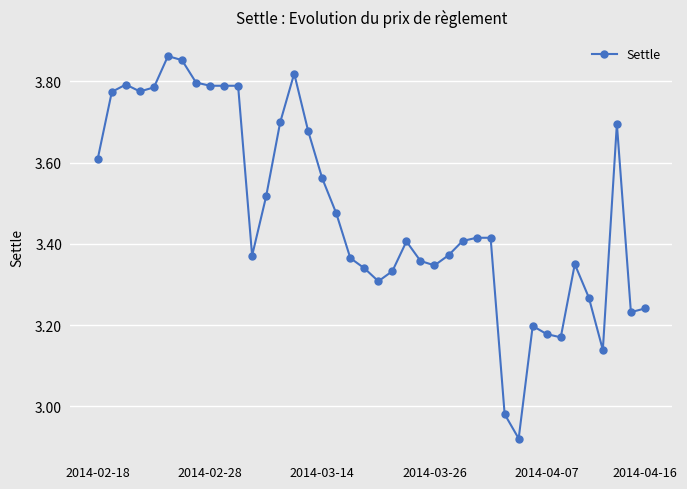

What is the difference between the maximum and minimum values?

0.9